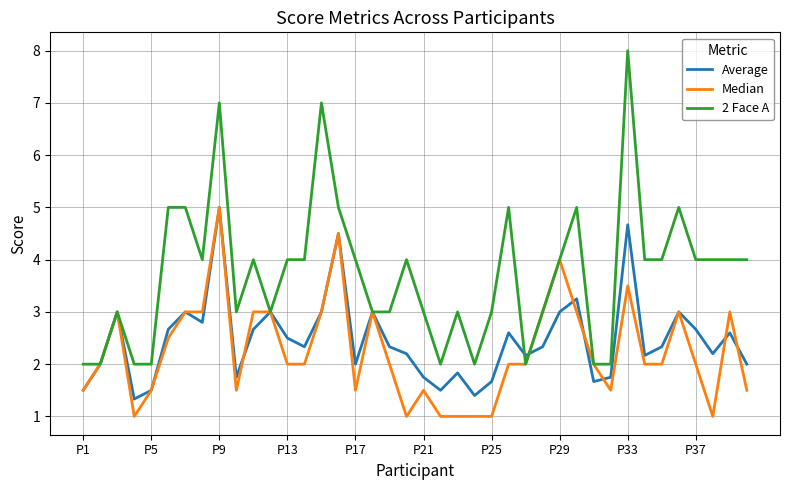

What is the lowest value of the 2 Face A series?

2.0